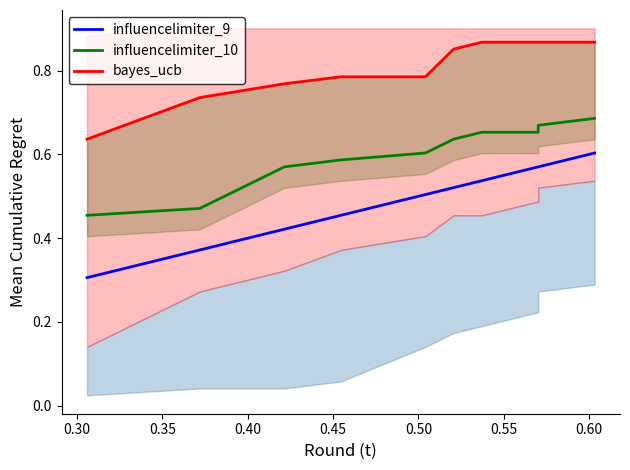

True or false: influencelimiter_10 has a value of 0.6 at 0.50.

True